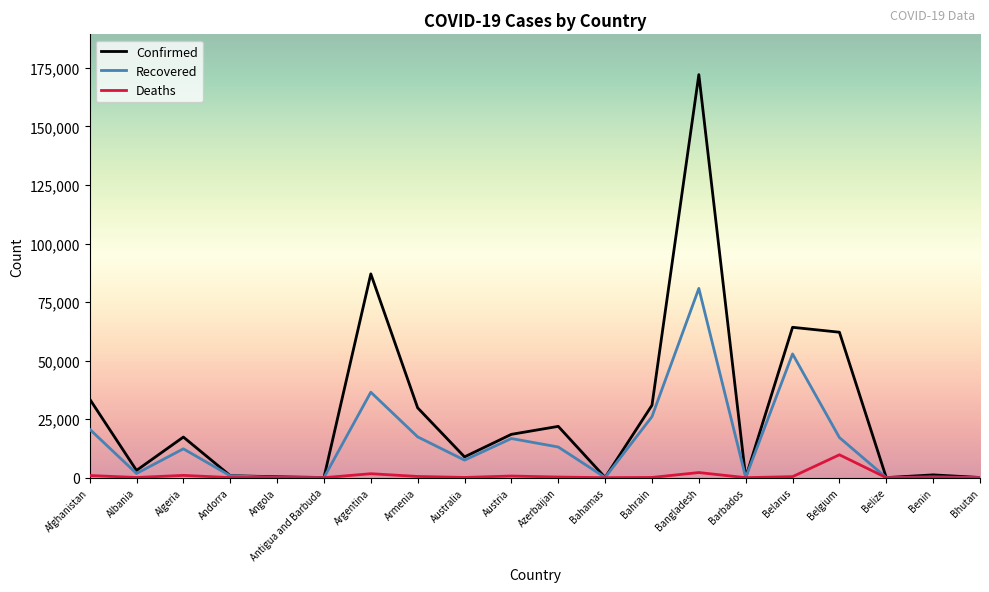

Between Antigua and Barbuda and Azerbaijan, which series saw the biggest shift?

Confirmed